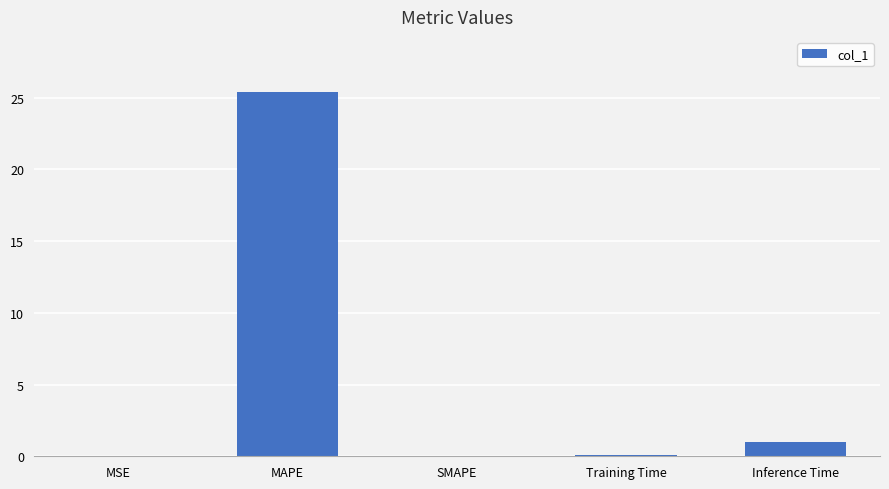

Which label corresponds to the largest value in the chart?

MAPE